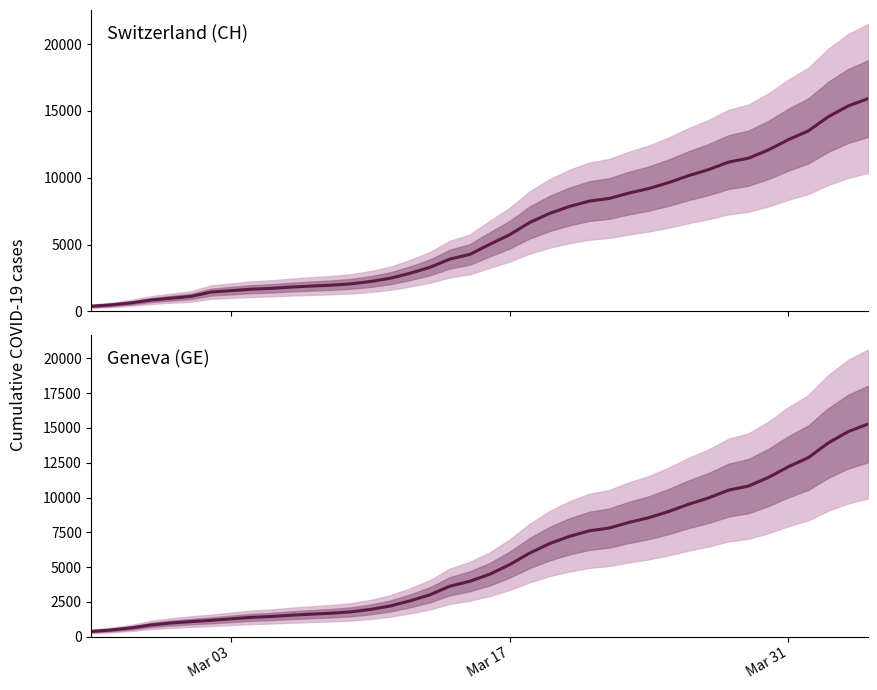

List the series in order of their overall mean, lowest first.

GE, CH